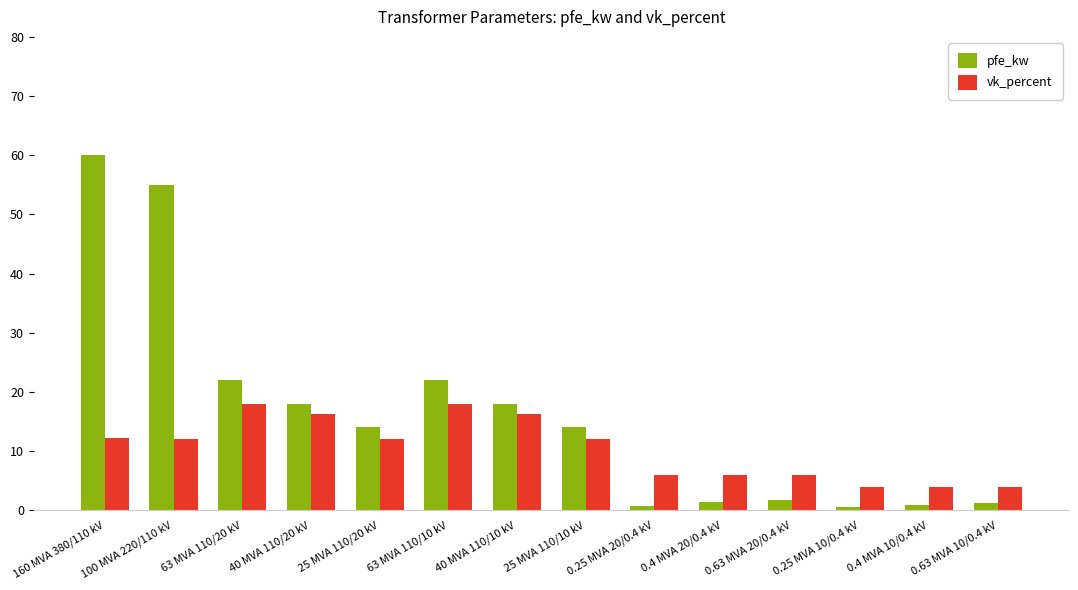

What is the difference between the maximum and minimum values in the pfe_kw series?

59.4